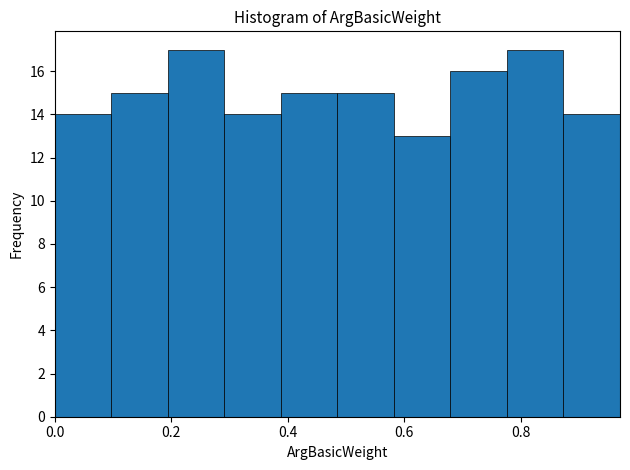

Reading left to right, transcribe this chart: for each bar, give the range it covers on the x-axis and its height. Neither the bar edges nor the heights are printed on the chart, so give them approximately, as read against the axes.

0.00 to 0.10: 14
0.10 to 0.20: 15
0.20 to 0.30: 17
0.30 to 0.38: 14
0.38 to 0.48: 15
0.48 to 0.58: 15
0.58 to 0.68: 13
0.68 to 0.78: 16
0.78 to 0.88: 17
0.88 to 0.98: 14